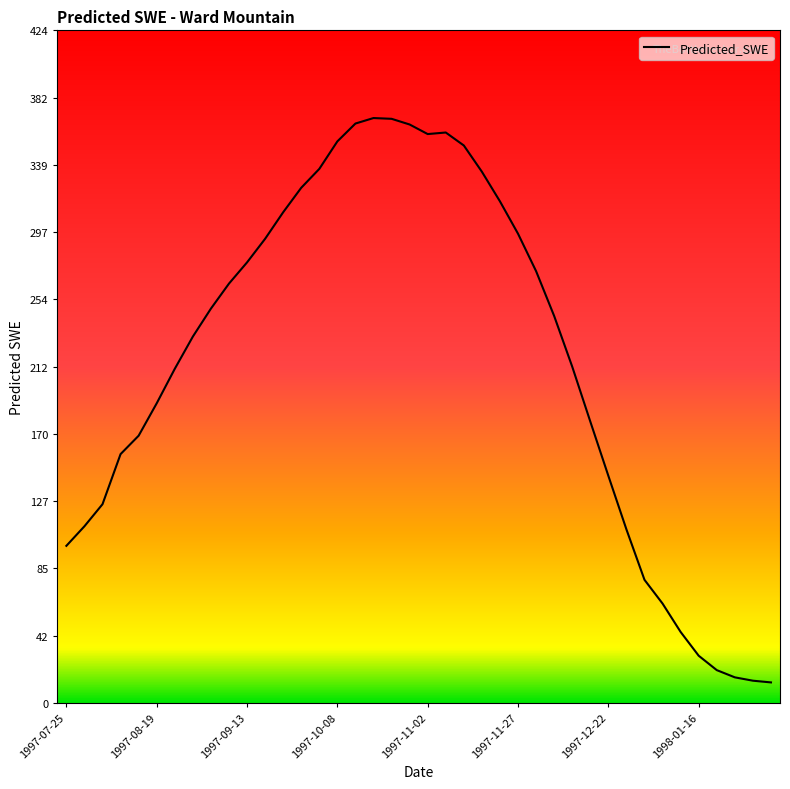

What is the maximum value shown in the chart?

368.8